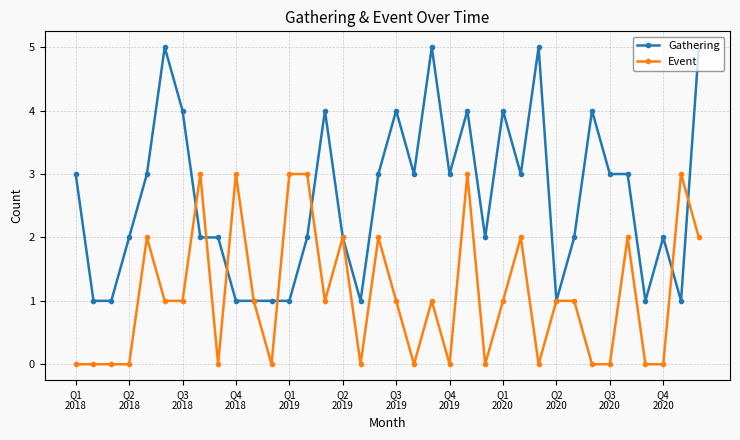

True or false: Event has more than 2 points higher than both neighbors.

True